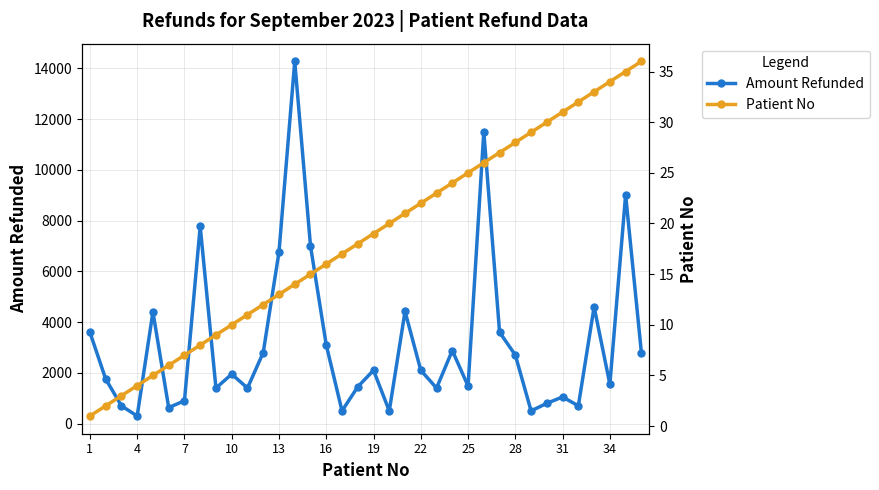

Rank the series by their maximum value, from lowest to highest.

Patient No, Amount Refunded